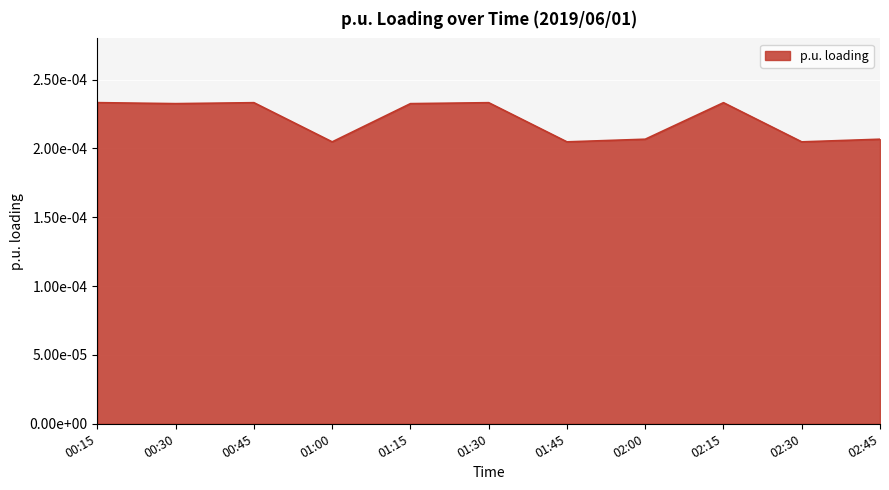

Does the chart have visible grid lines?

Yes